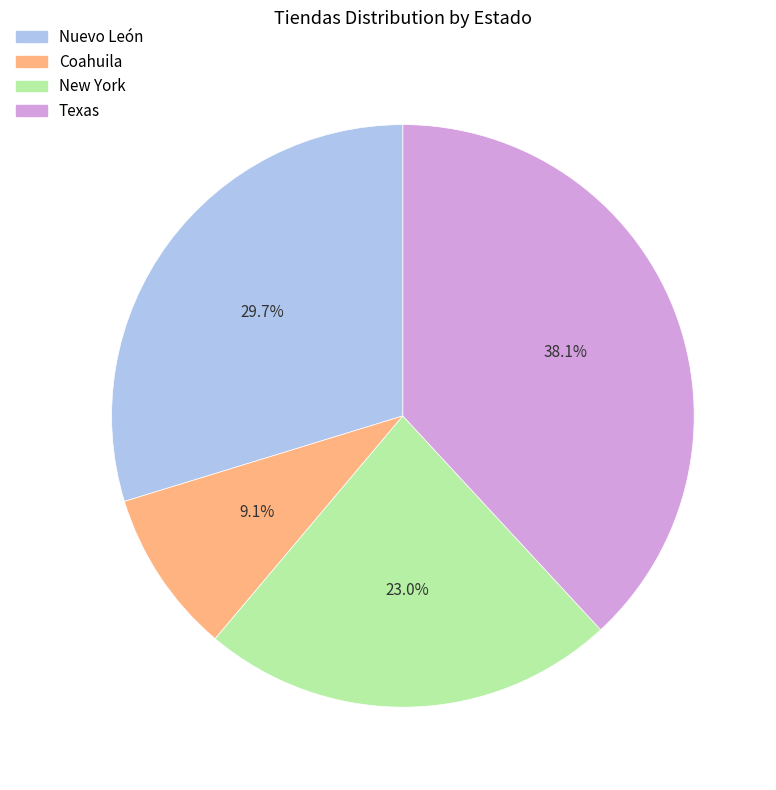

Does New York account for over 50% of the chart?

No